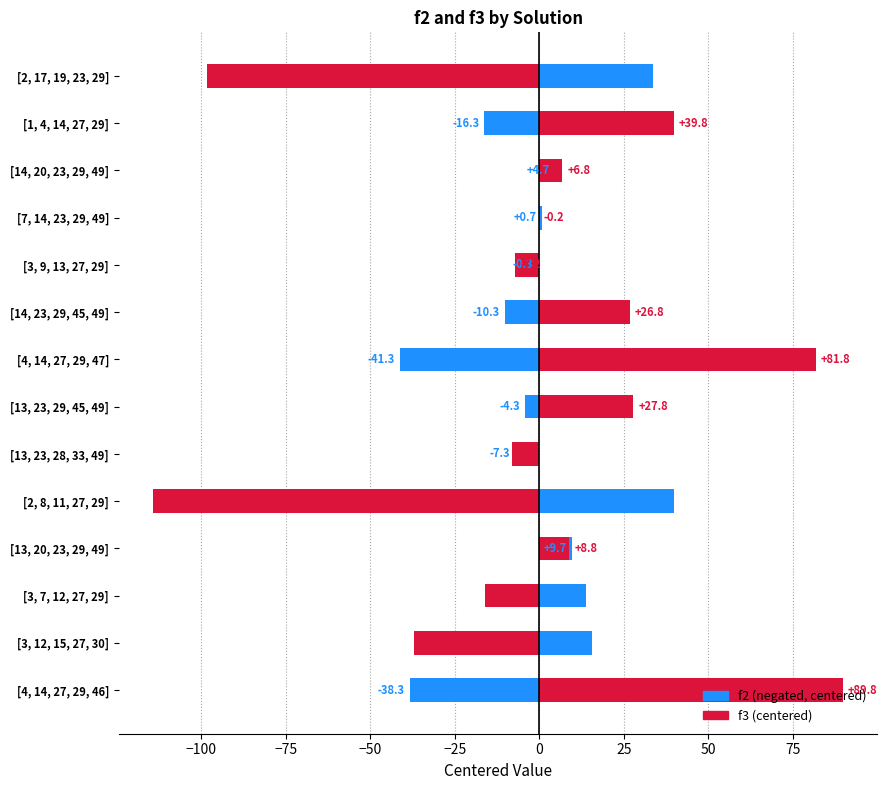

Which series has the largest range (max minus min)?

f3